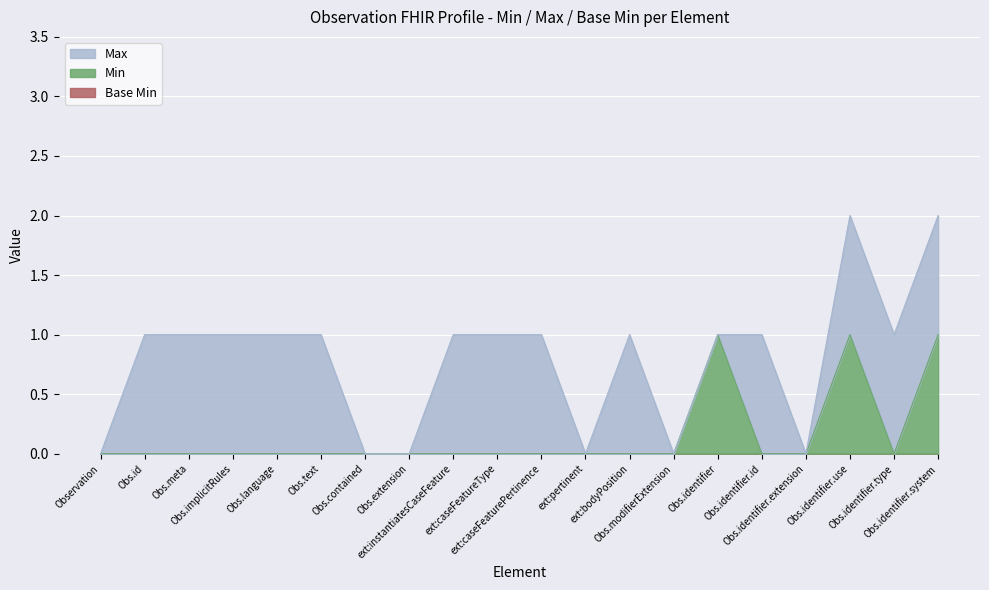

How many times do Min and Max cross each other?

1